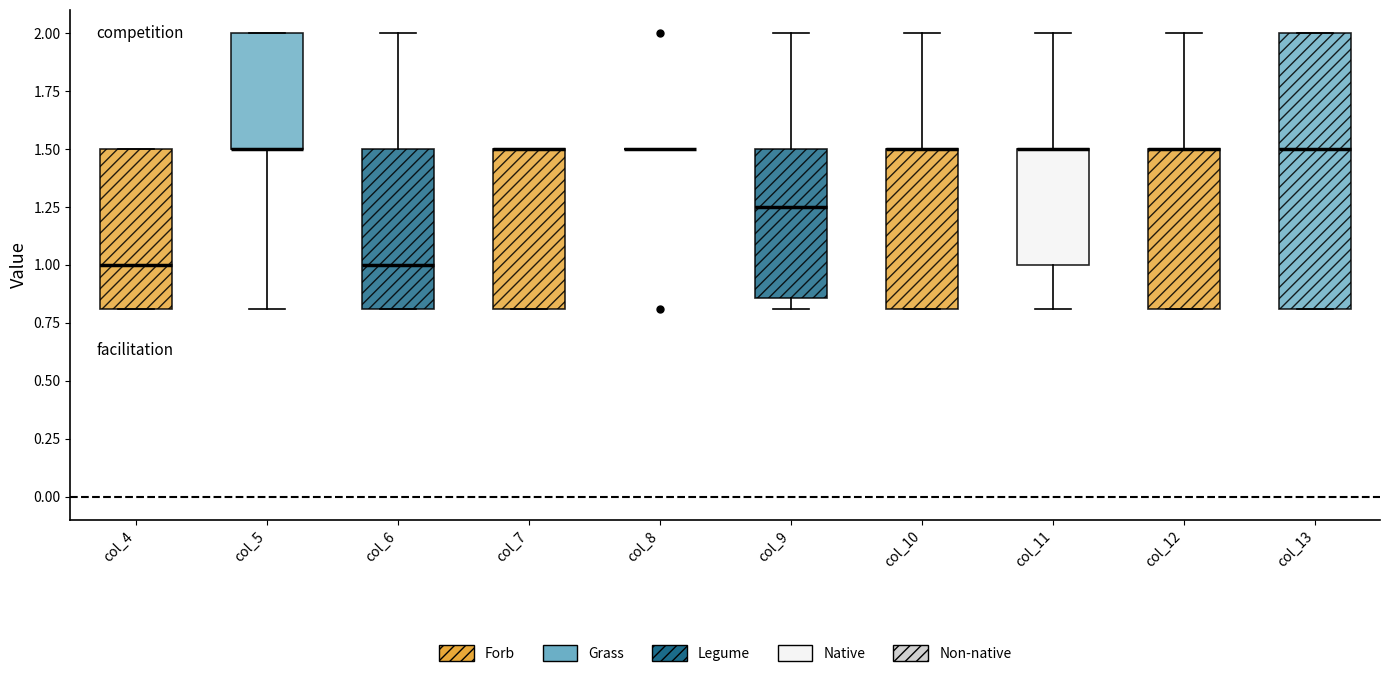

Which box is the tallest, from its lower edge to its upper edge?

col_13